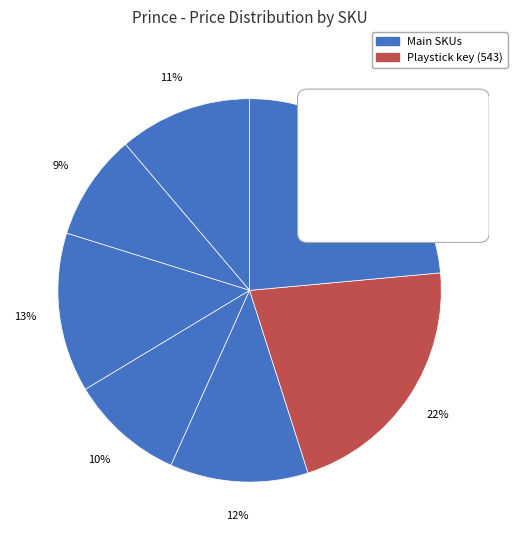

What is the ratio of the value at 543 to the value at 534563?

1.6